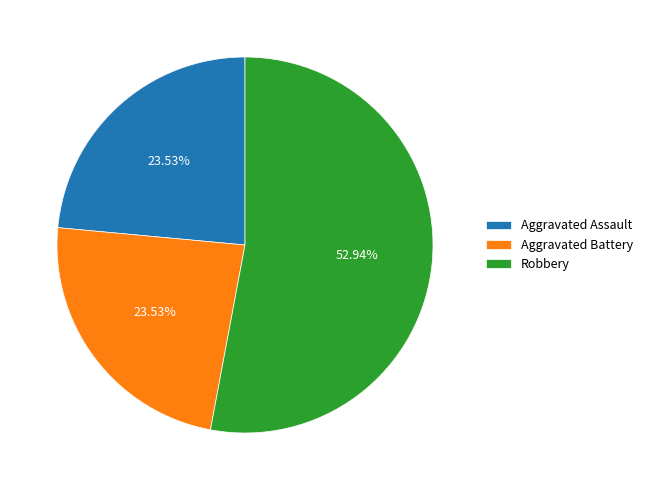

To the nearest percent, what is the difference between the largest and smallest slice percentages?

29%